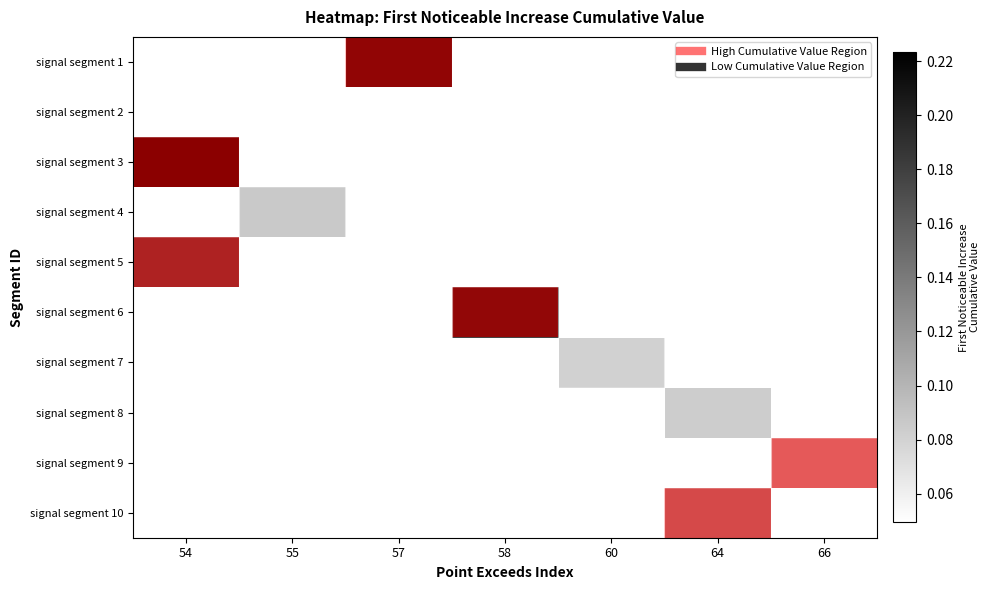

Which series has the largest range (max minus min)?

signal segment 3